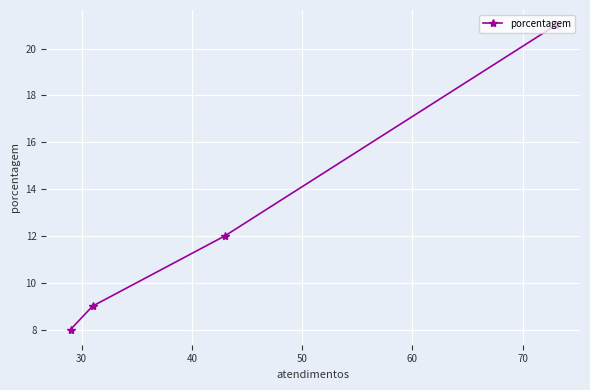

What is the sum of all values?

50